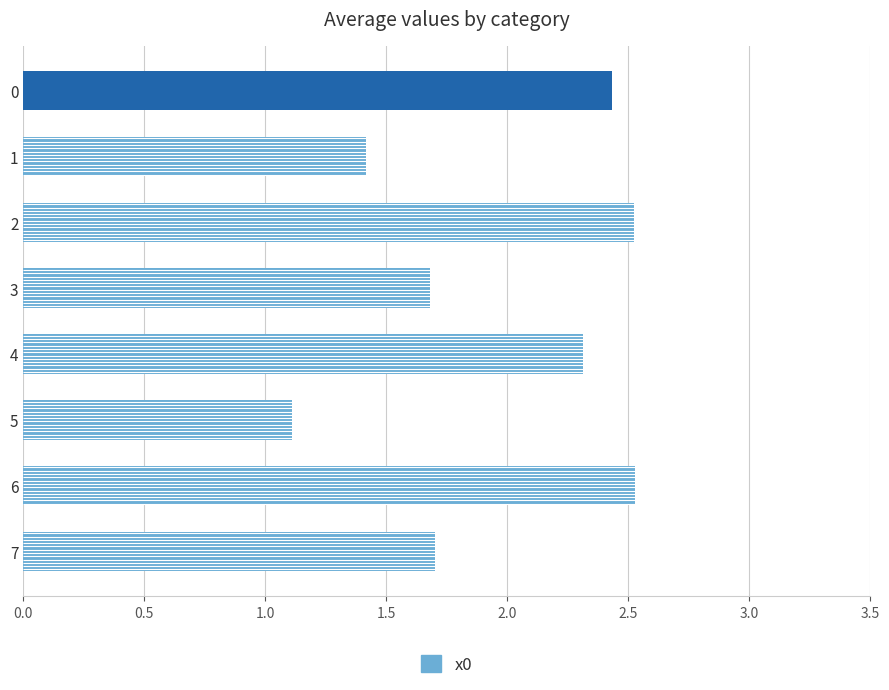

The value at 0 is 2.4. True or false?

True